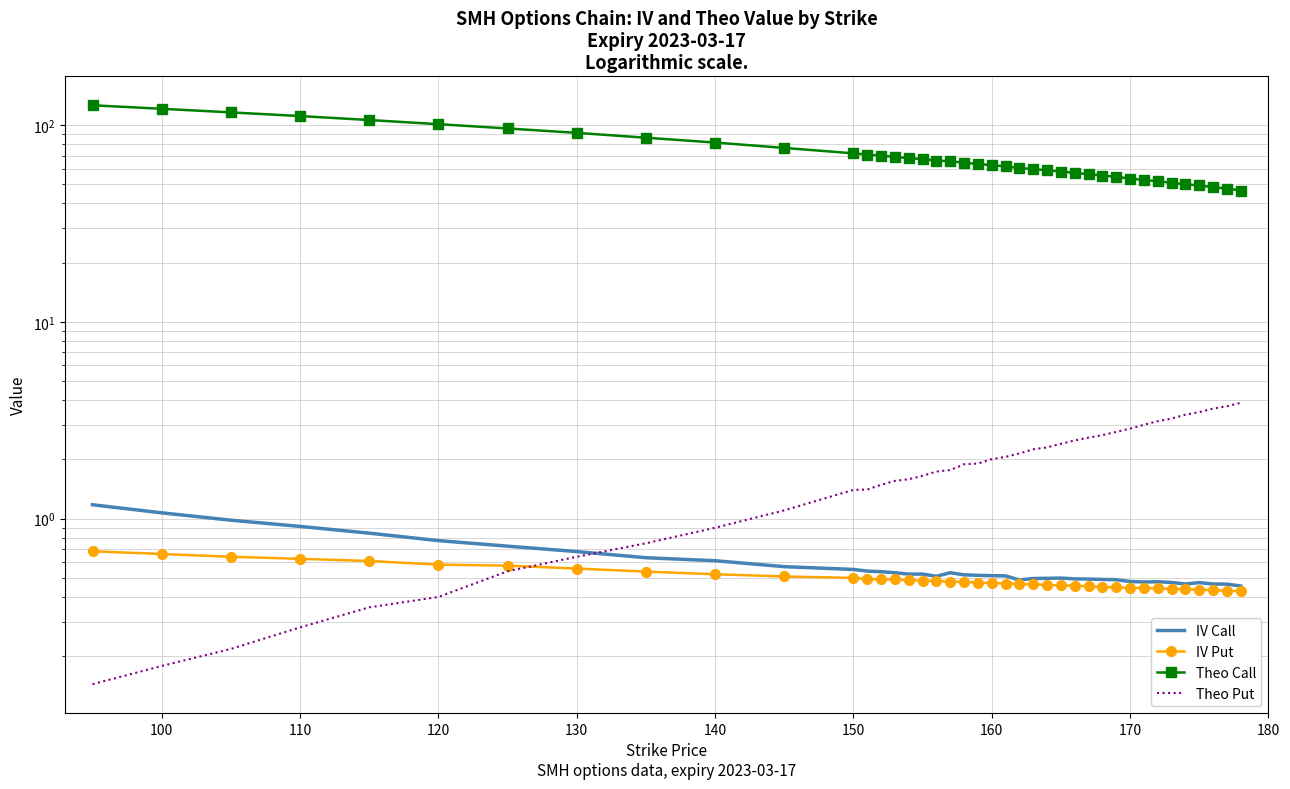

Which series has the largest total across all categories?

Theo Call